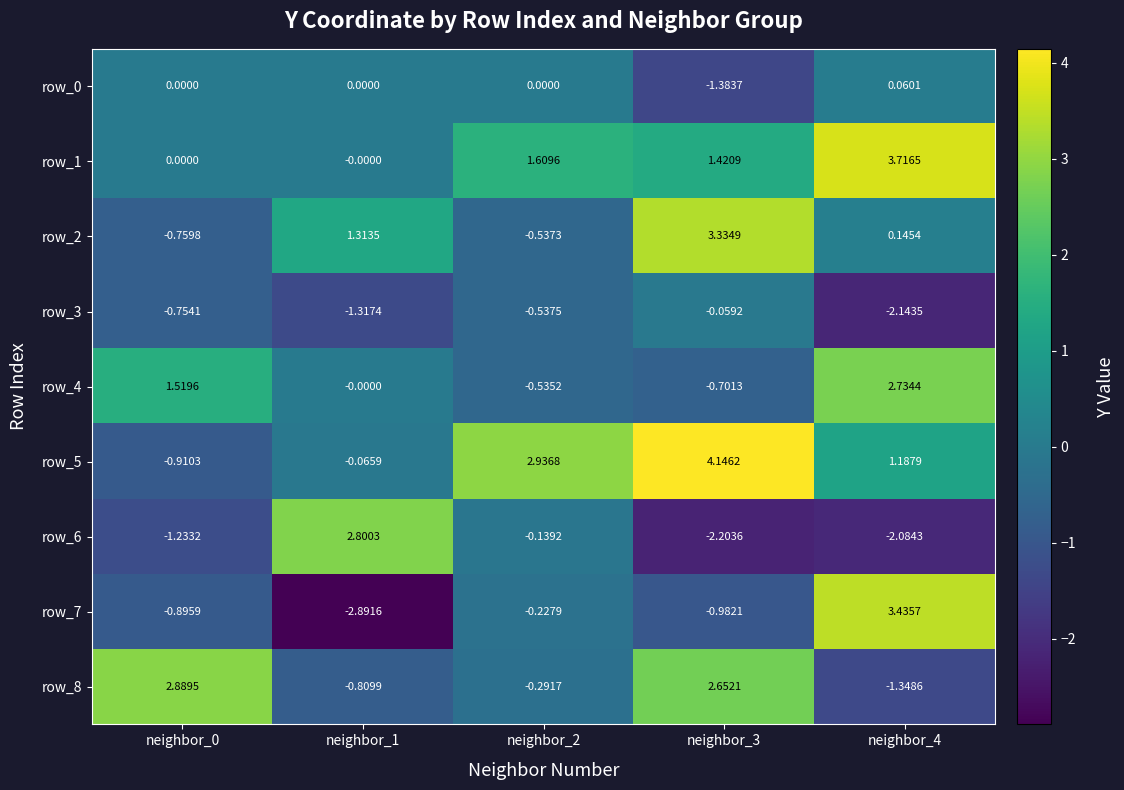

Is the value of row_1 at neighbor_2 greater than the value of row_0 at neighbor_4?

Yes